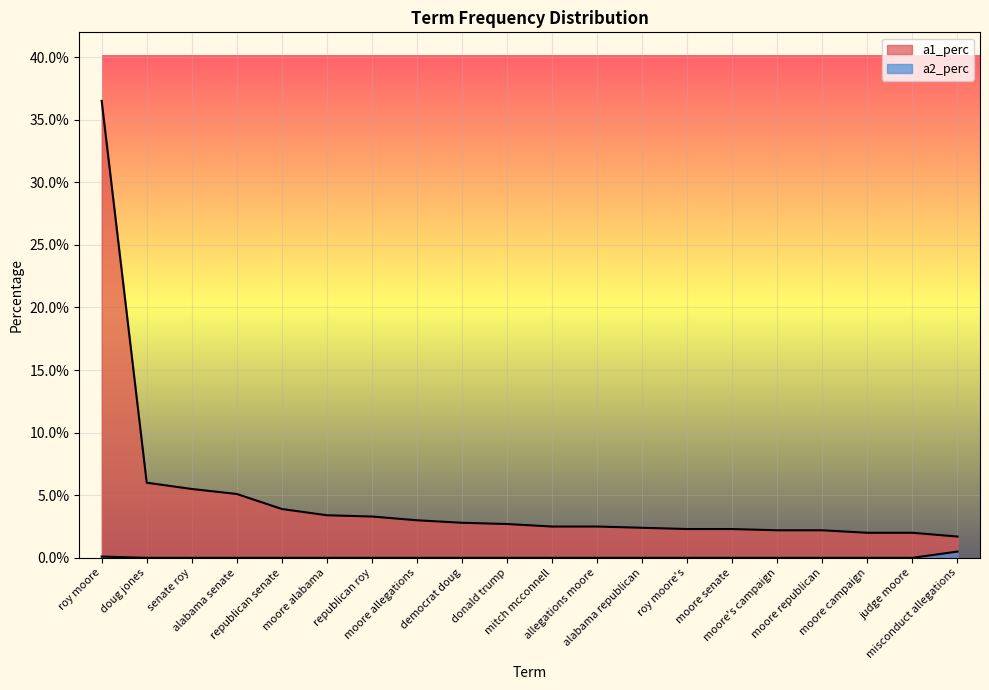

True or false: a1_perc and a2_perc cross at least once.

False